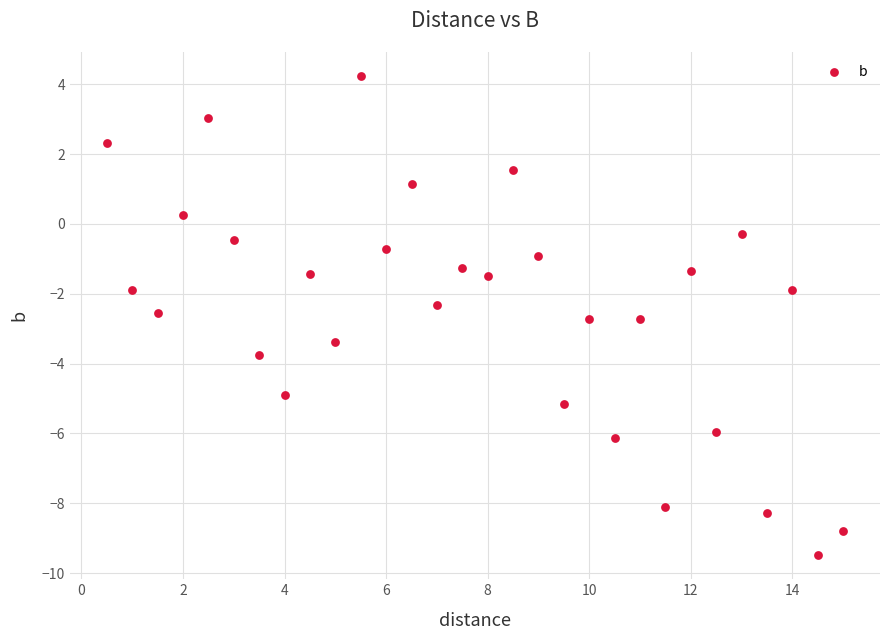

What is the range of X values (max minus min)?

14.5